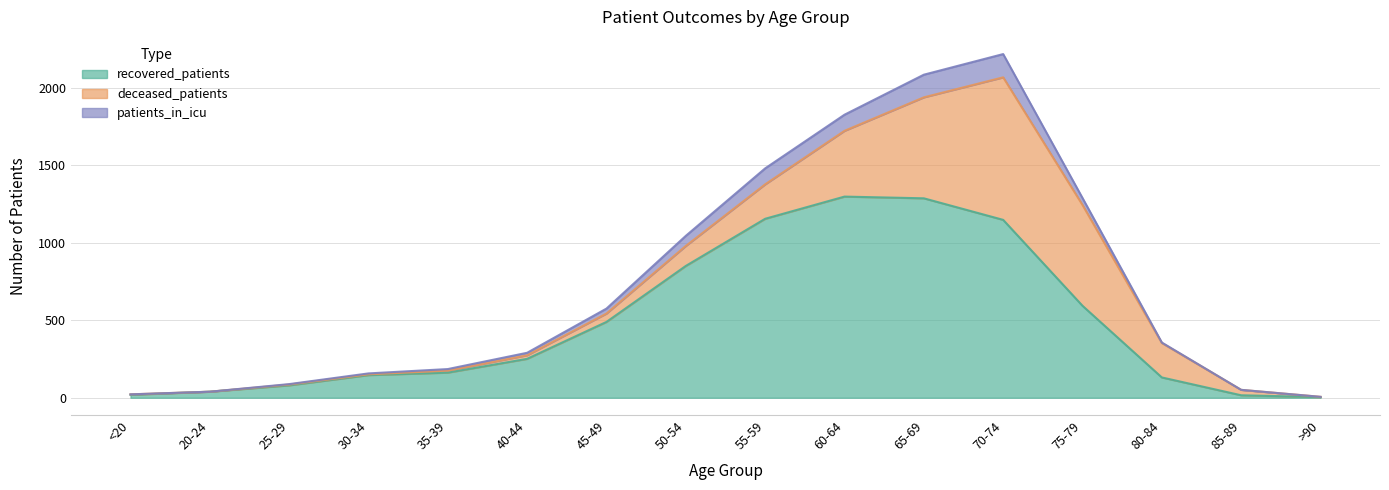

What is the difference between the maximum and minimum values in the recovered_patients series?

1293